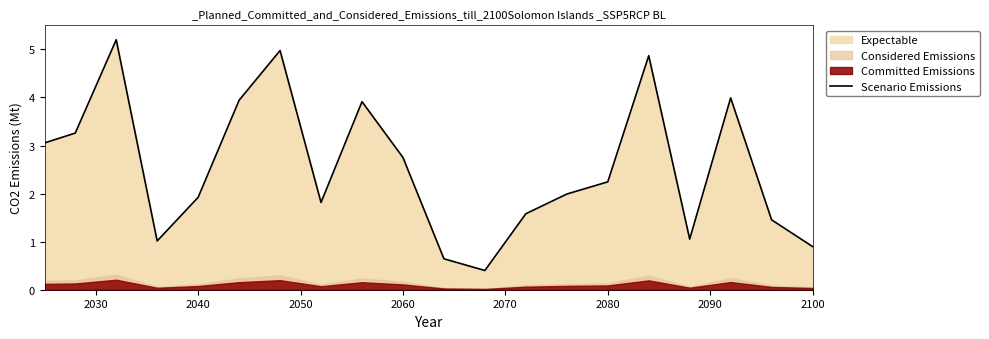

Does the chart have visible grid lines?

No